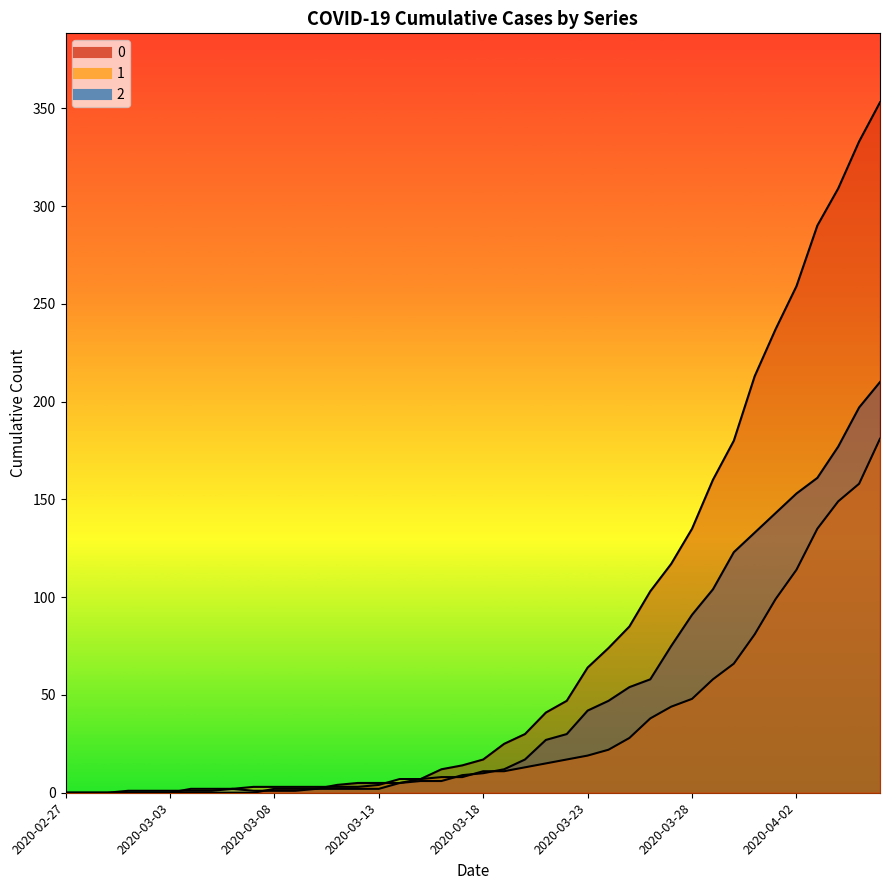

True or false: 1 and 0 intersect in this chart.

True